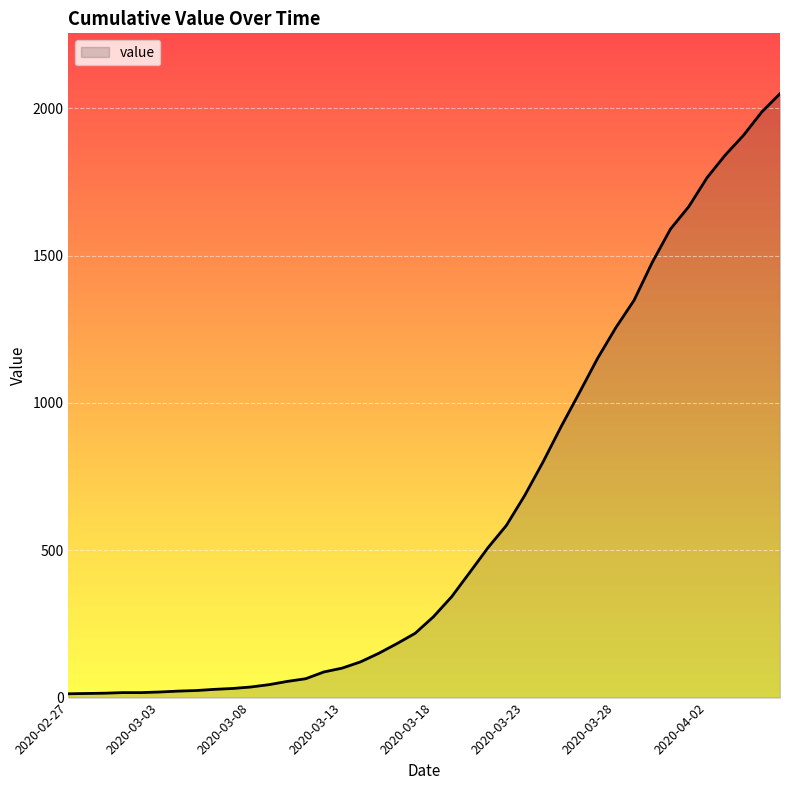

What is the greatest value displayed?

2049